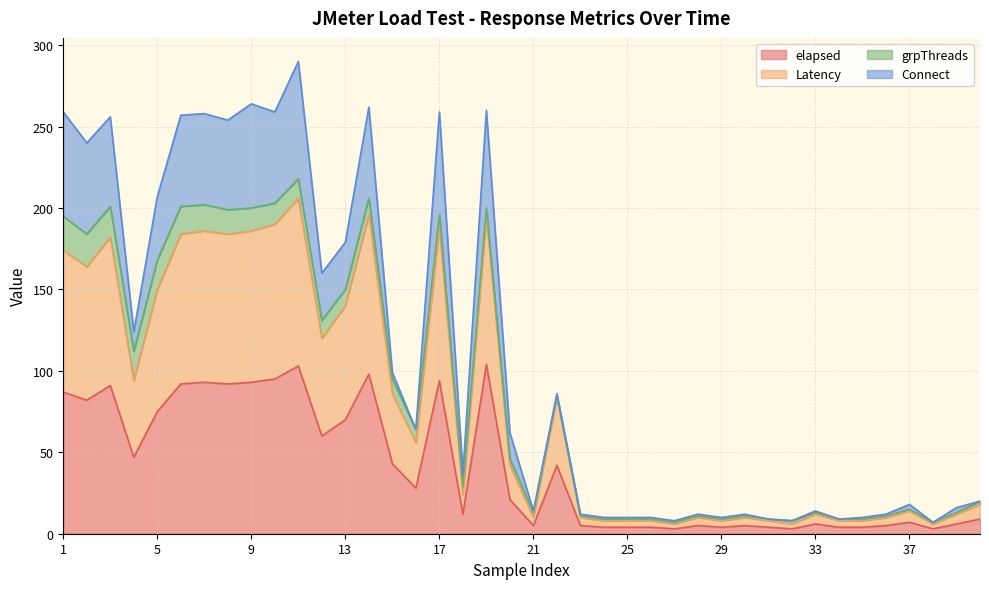

How many interior local valleys does the elapsed series have?

11